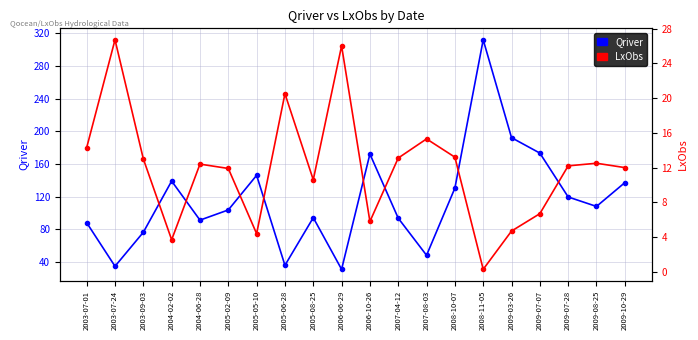

What is the sum of the Qriver values at 2003-09-03 and 2007-08-03?

124.9